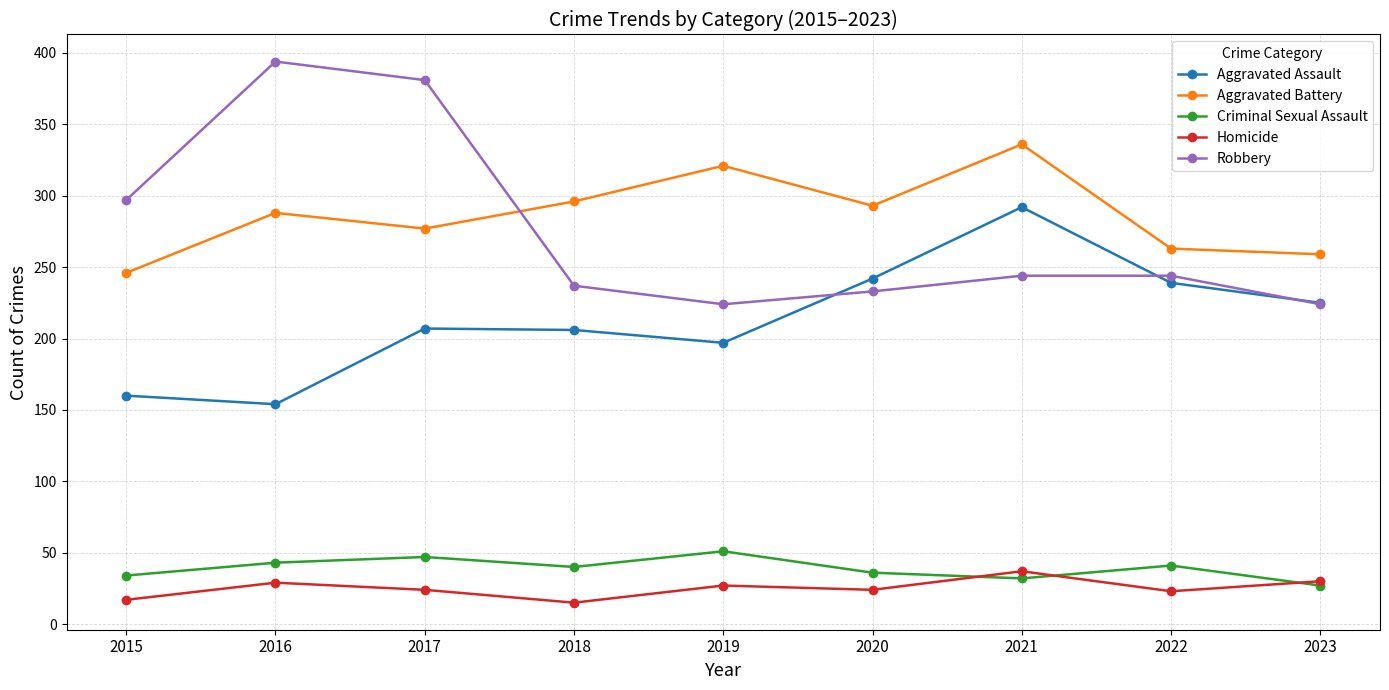

Which series has the largest total across all categories?

Aggravated Battery